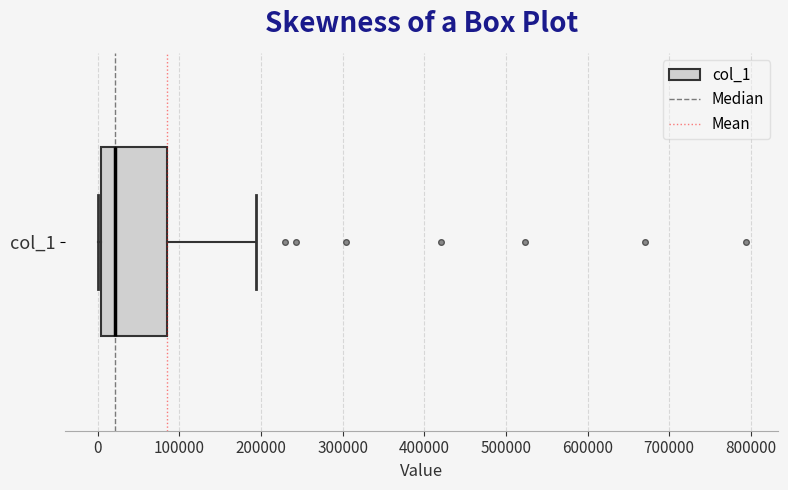

Where does the median line of the box for col_1 sit on the x-axis? The values are not printed on the chart, so give them approximately, as read against the axis.

20000